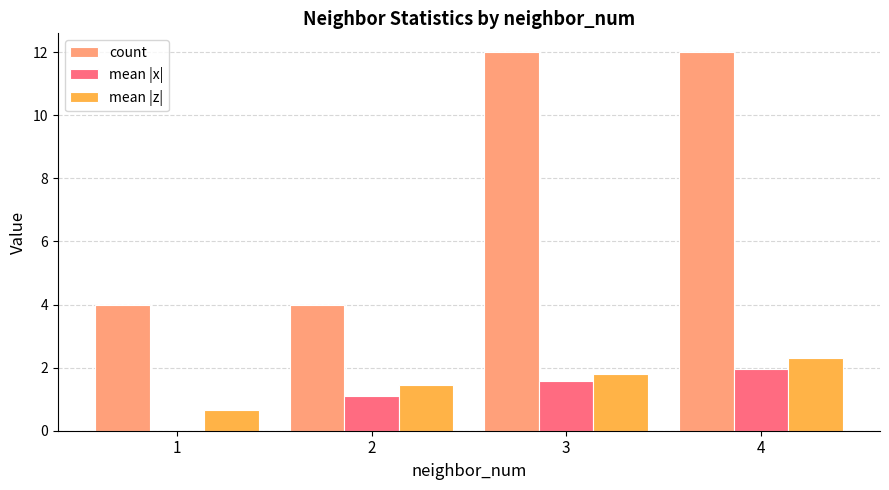

What is the sum of all count values?

32.0